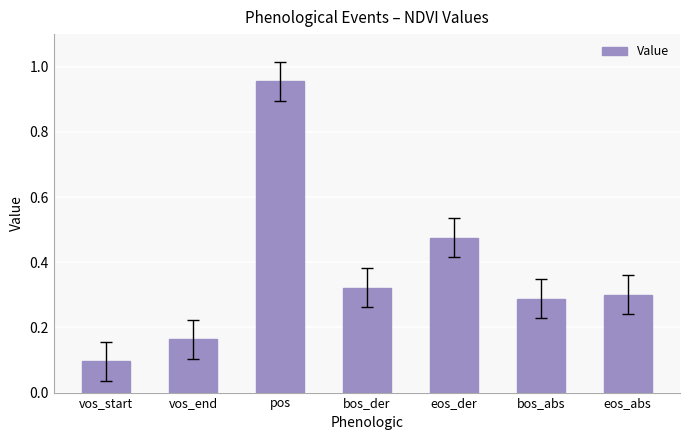

What is the label of the 7th bar from the left?

eos_abs